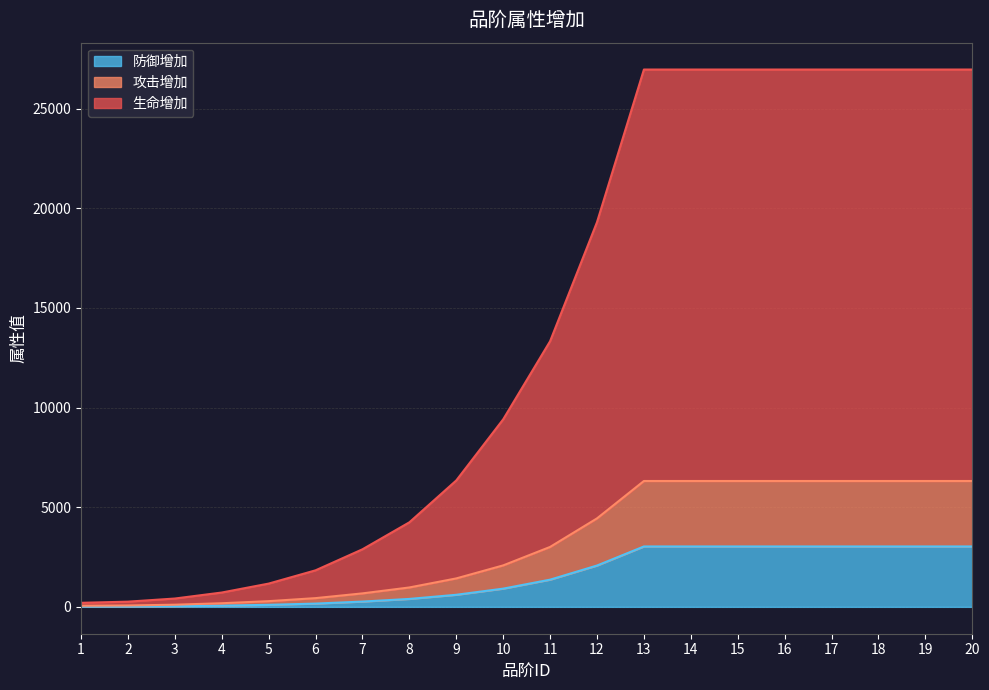

The value of 生命增加 at 20 is 26955. True or false?

True